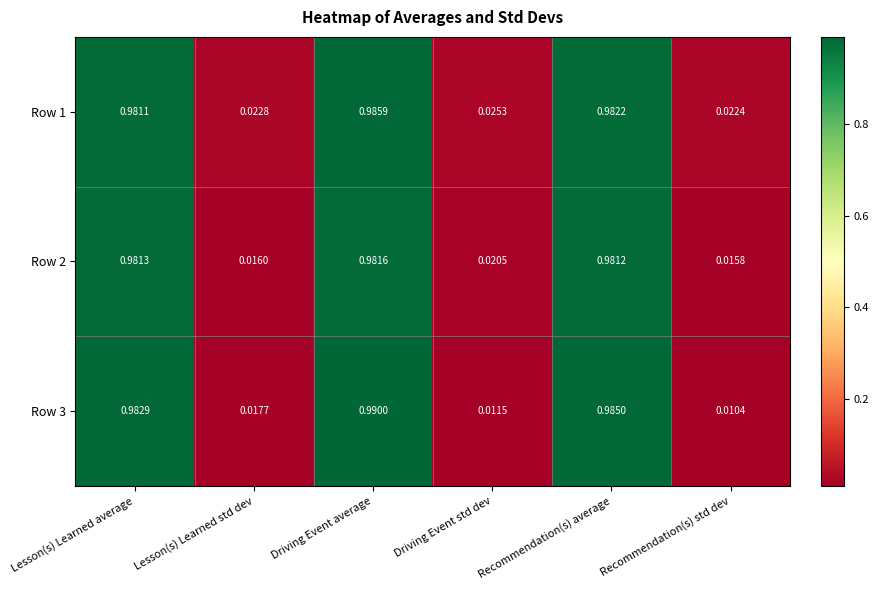

At which label is Row 2 closest to 0?

Recommendation(s) std dev